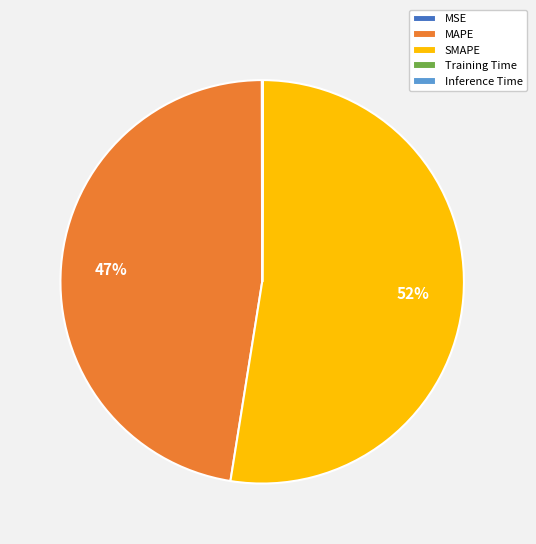

Does any single category account for the majority?

Yes